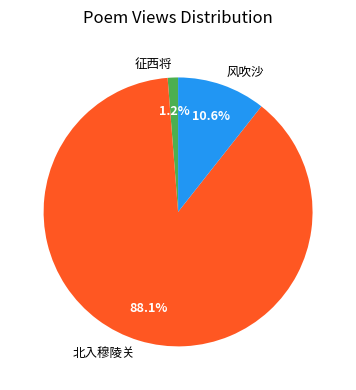

Between 北入穆陵关 and 风吹沙, which is larger?

北入穆陵关